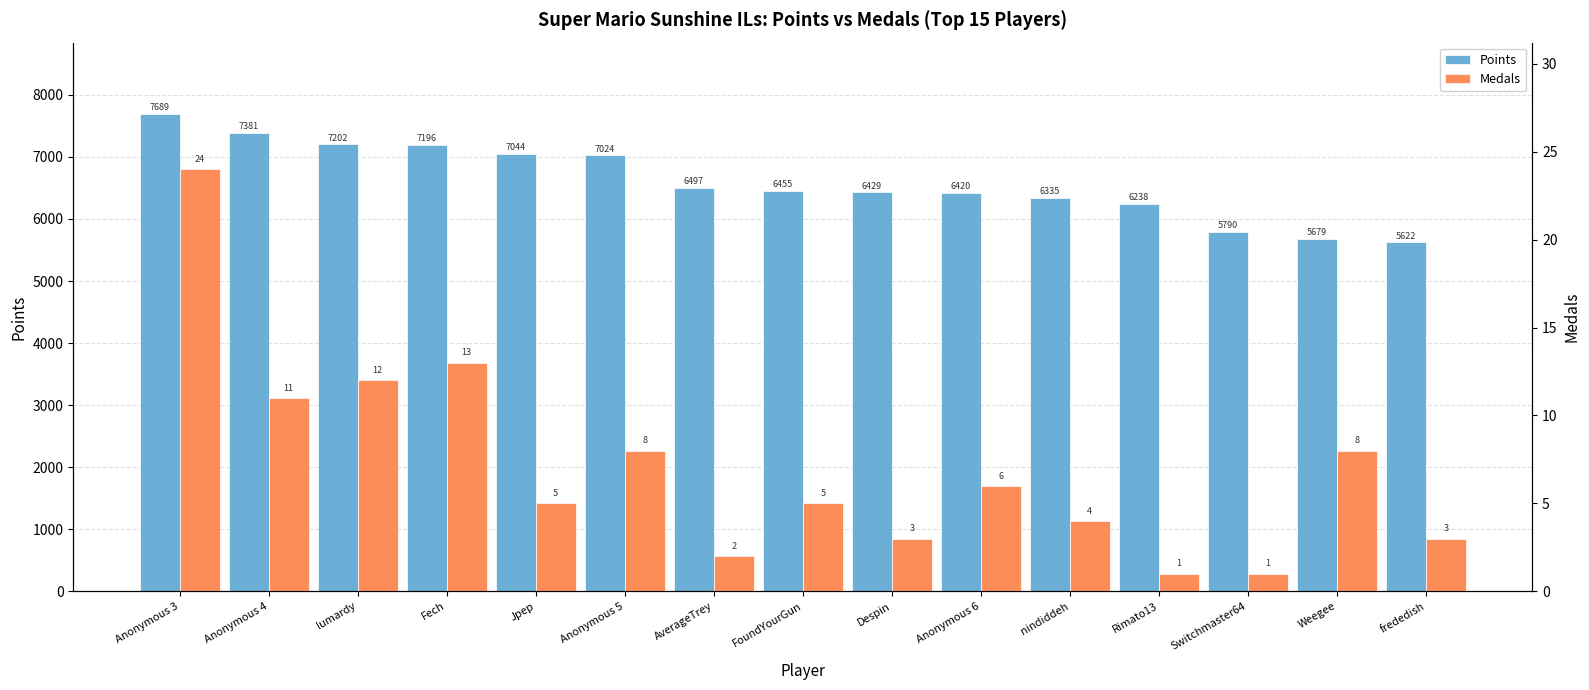

What is the average value of the Medals series?

7